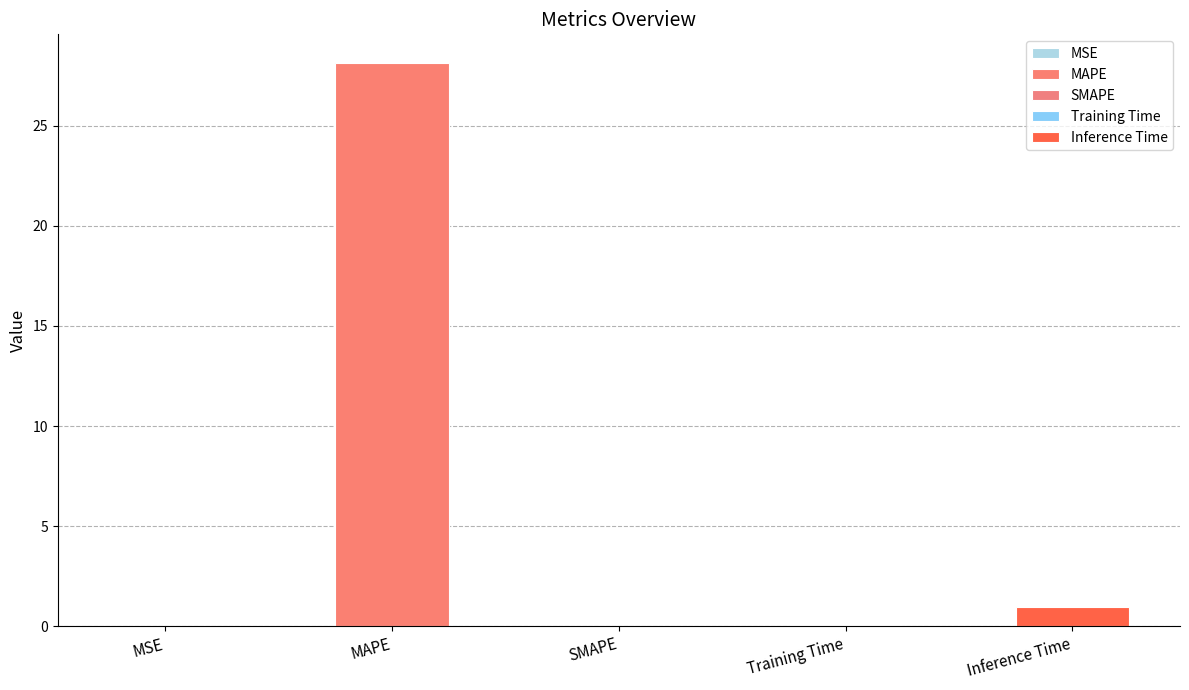

What is the label of the 2nd bar from the right?

Training Time